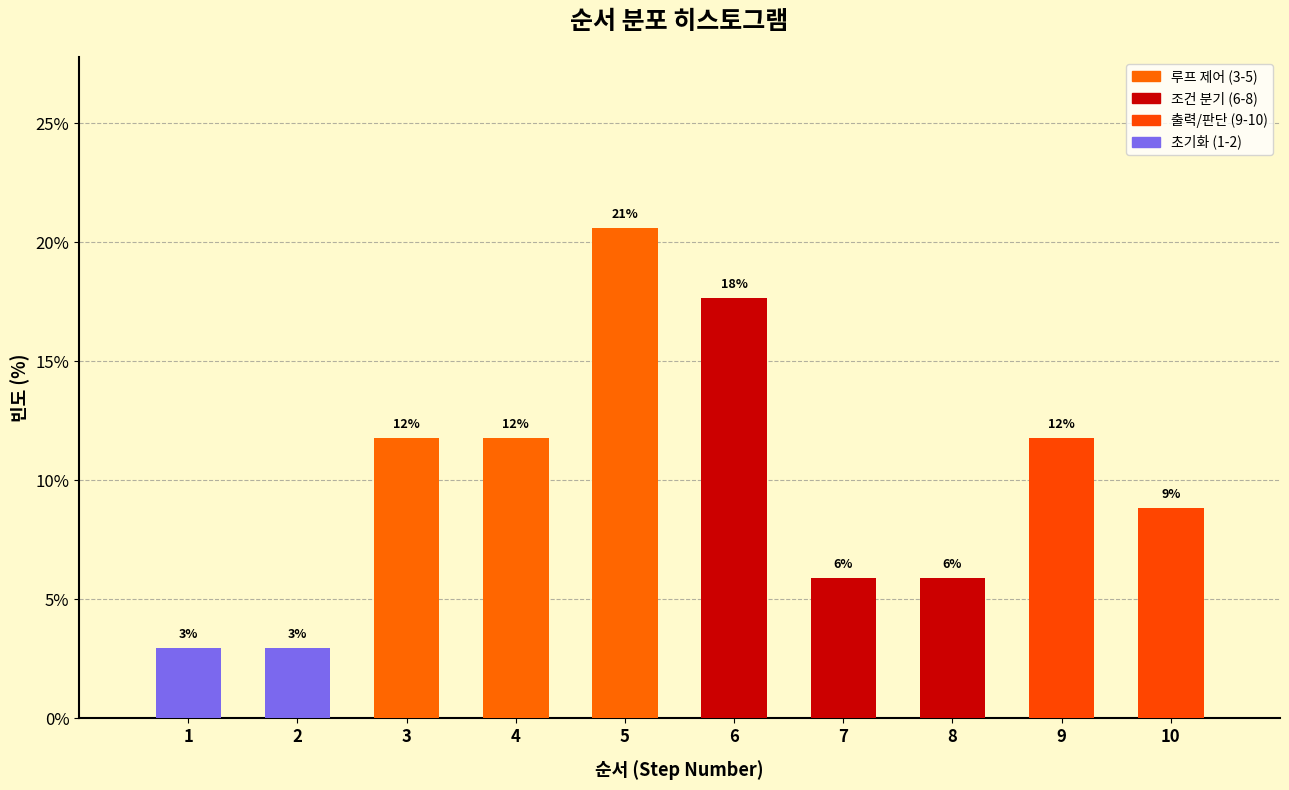

Are the bars horizontal?

No